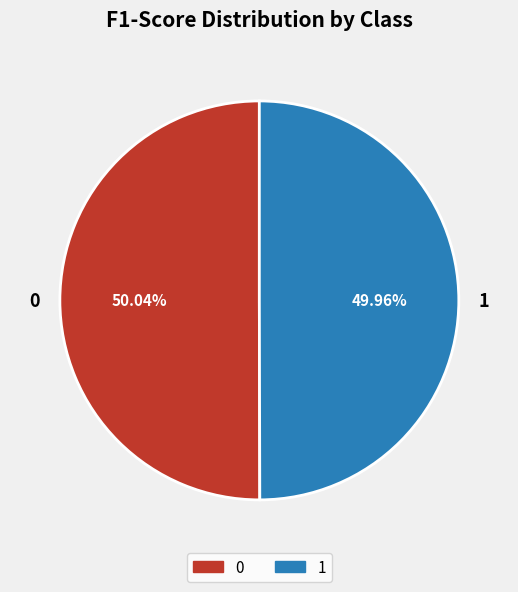

Is it true that 0 is 50% of the pie?

True